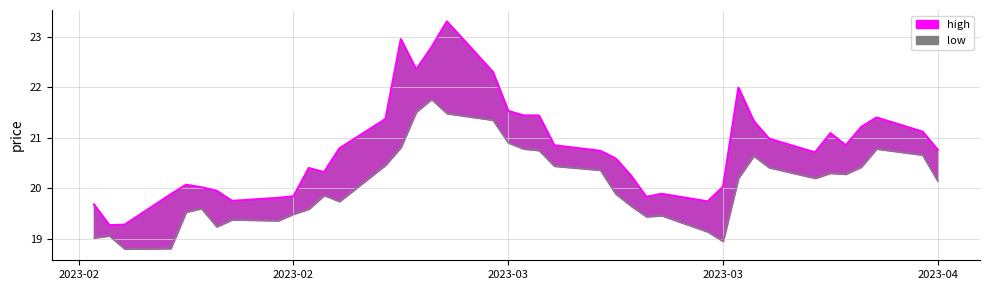

Does the chart have visible grid lines?

Yes